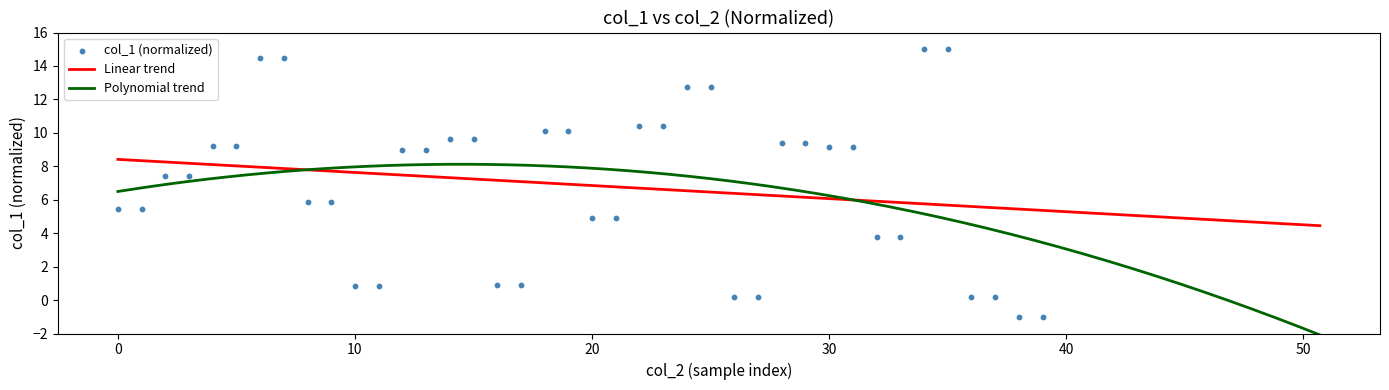

Approximately how many times larger is the value at 14 compared to 9?

1.6